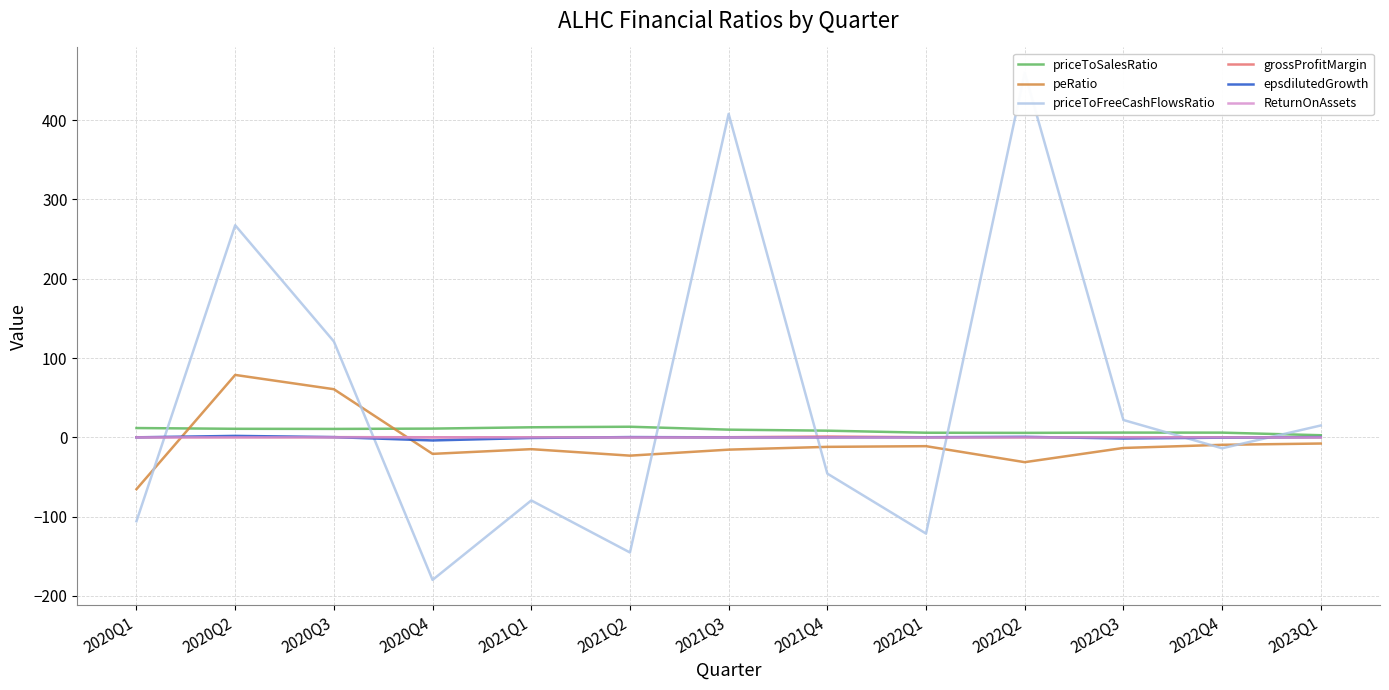

Read the grossProfitMargin value at 2021Q2.

0.1